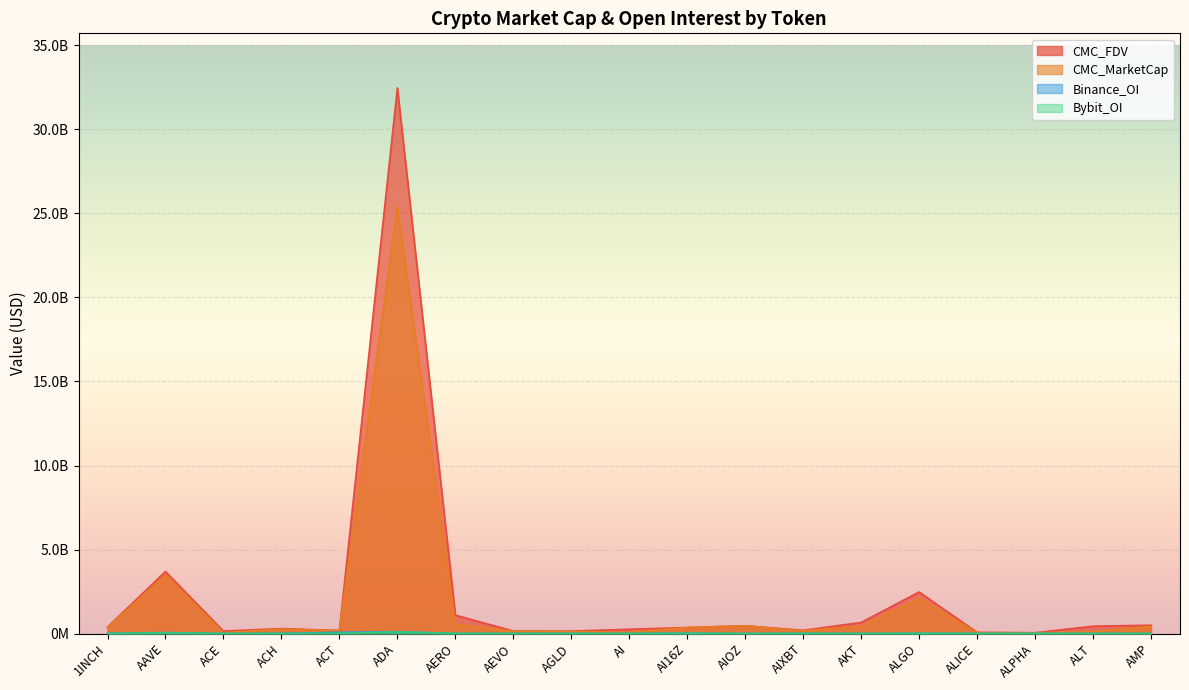

Count the number of categories in the chart.

19